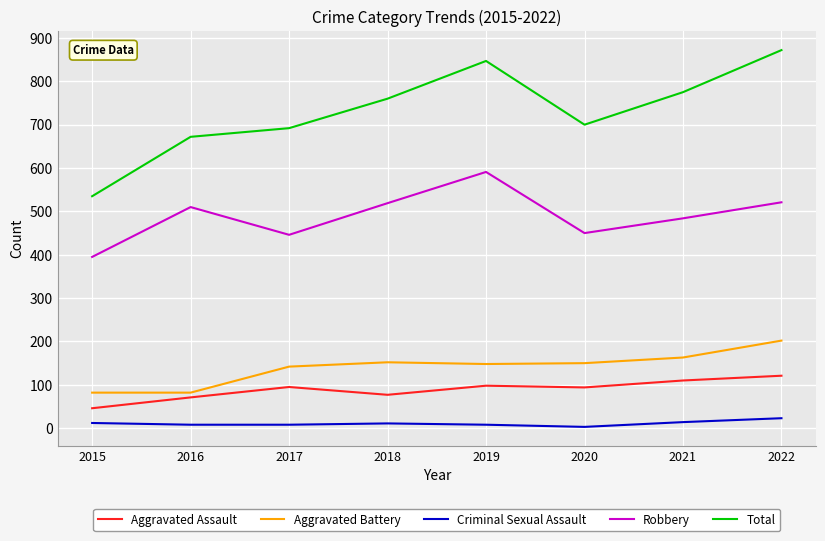

Between 2018 and 2022, which series saw the biggest shift?

Total